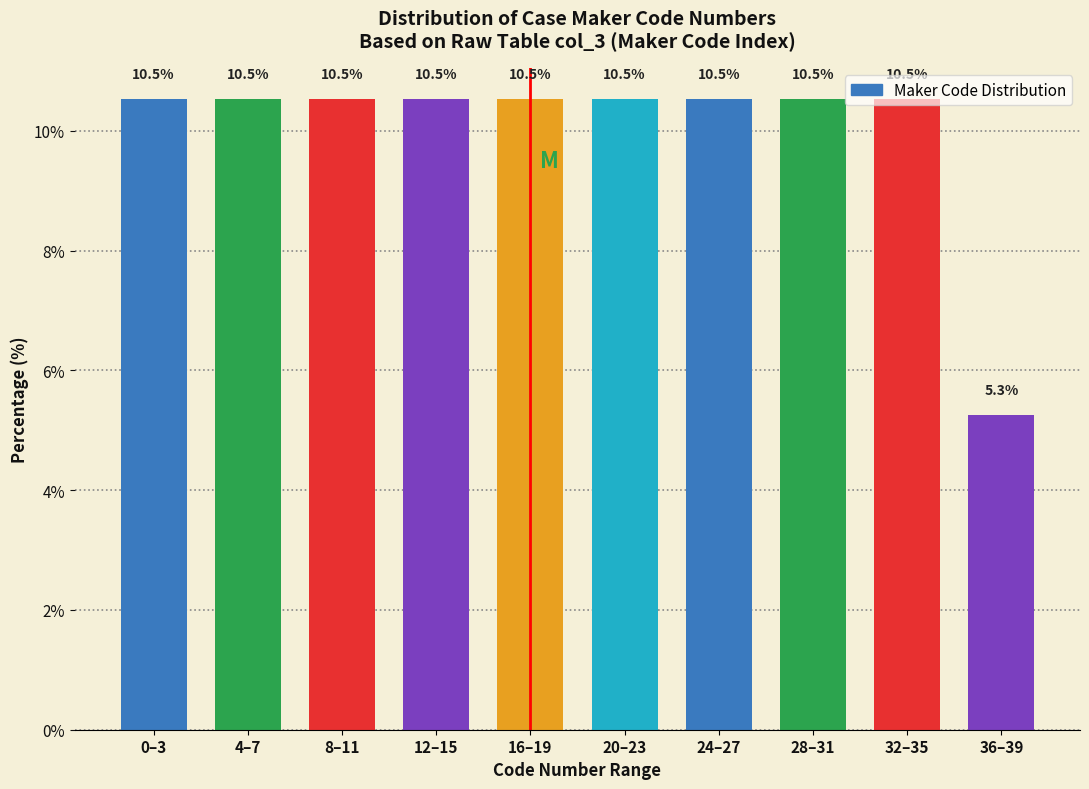

What is the sum of the values at 36–39 and 24–27?

15.8